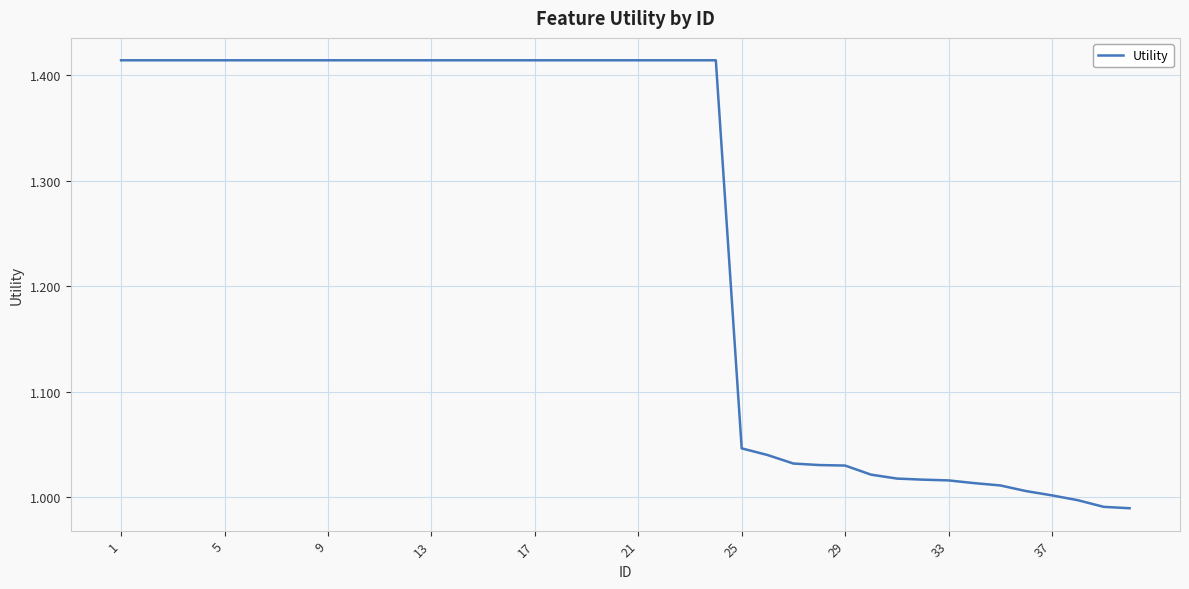

What is the difference between the maximum and minimum values?

0.4